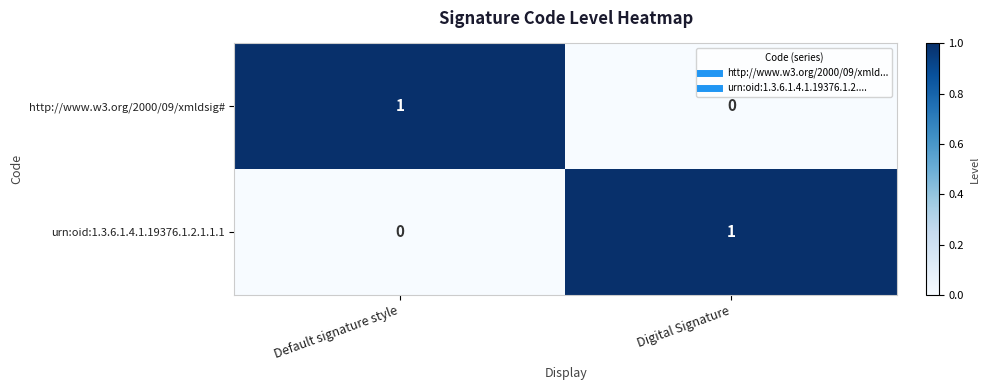

The http://www.w3.org/2000/09/xmldsig# series shows 1 at Digital Signature. True or false?

False